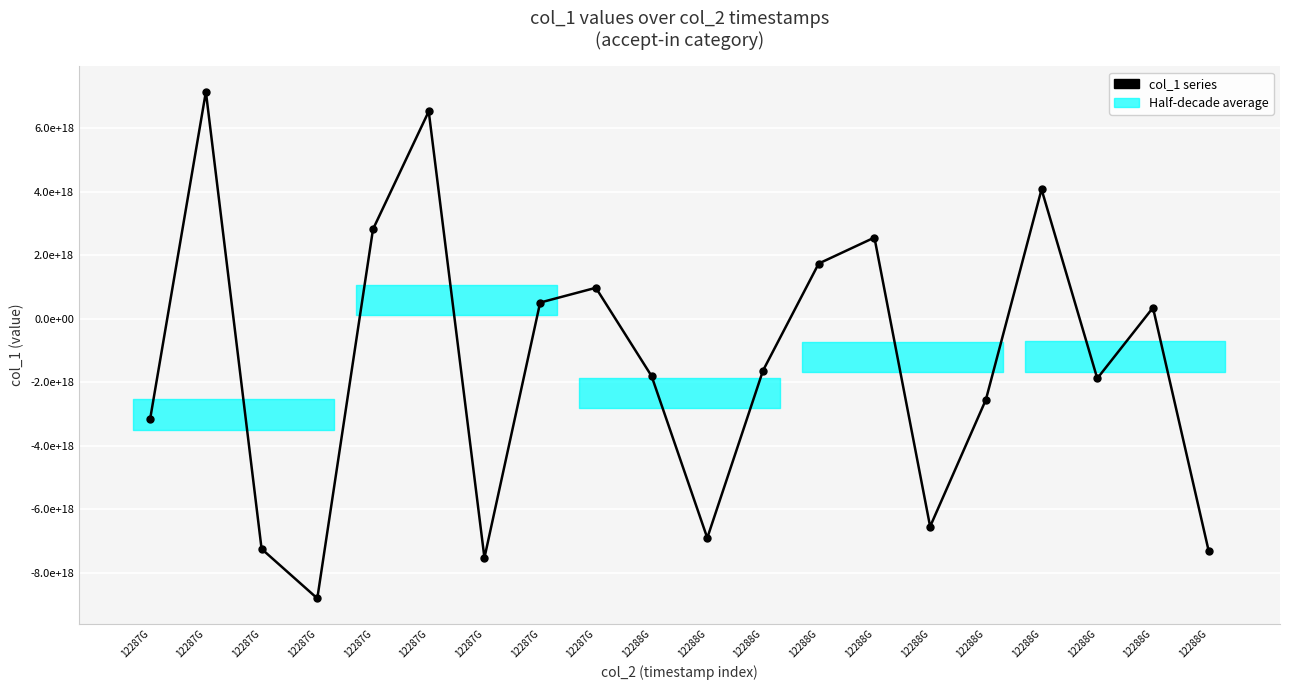

What is the average value?

-1428709804688969984